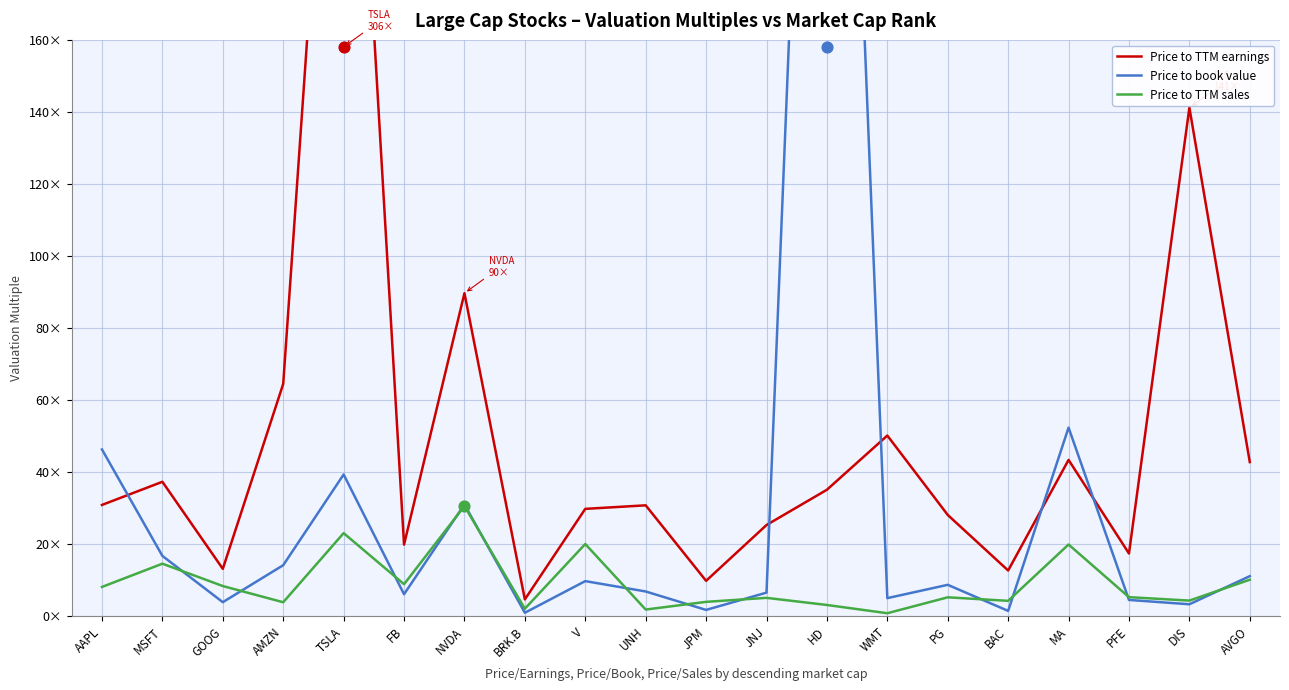

What are all the series names shown in the legend?

Price to TTM earnings, Price to book value, Price to TTM sales